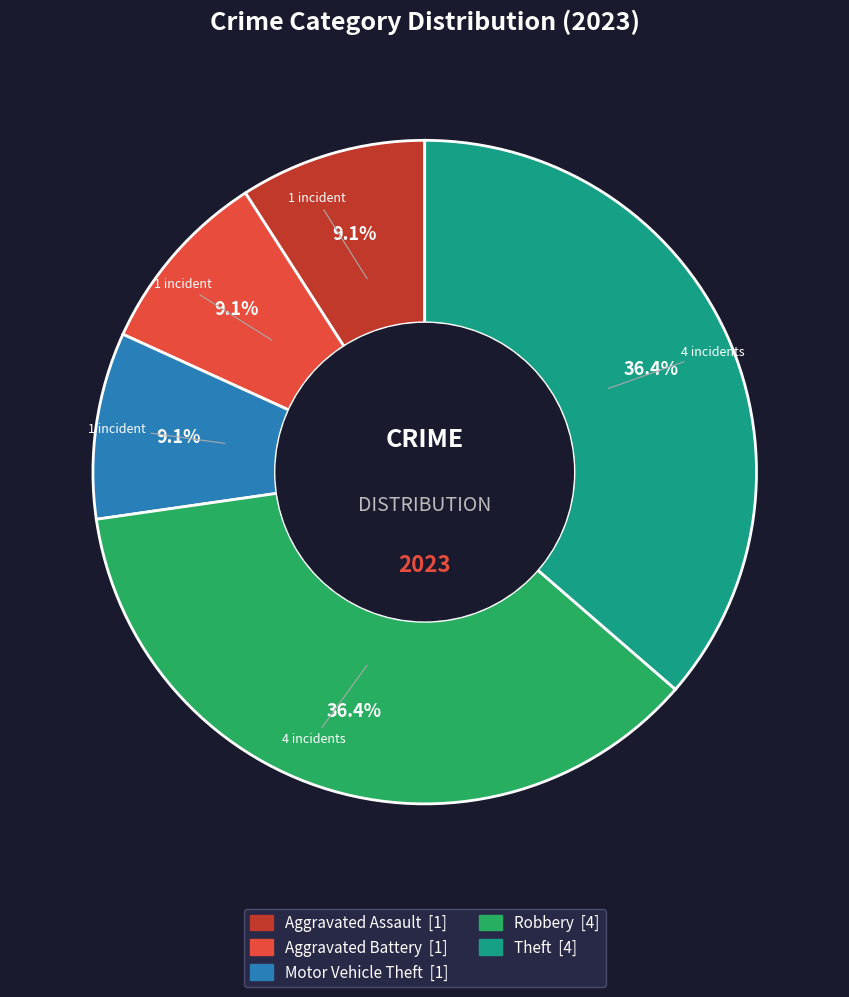

Does any single category account for the majority?

No